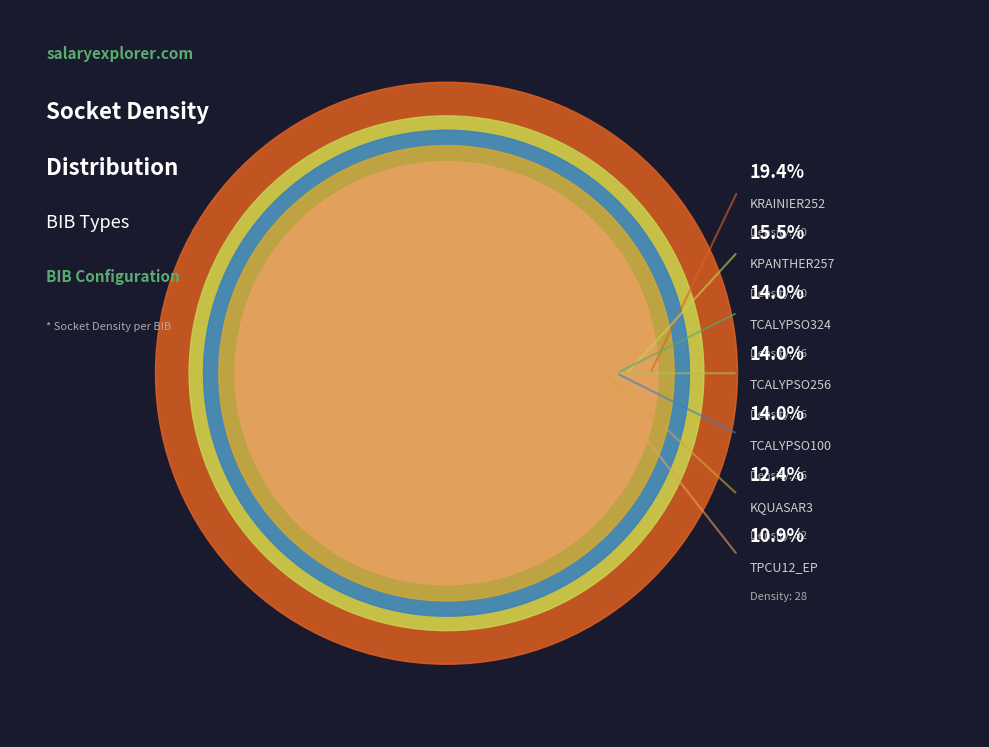

Is there any slice that represents more than half of the pie?

No